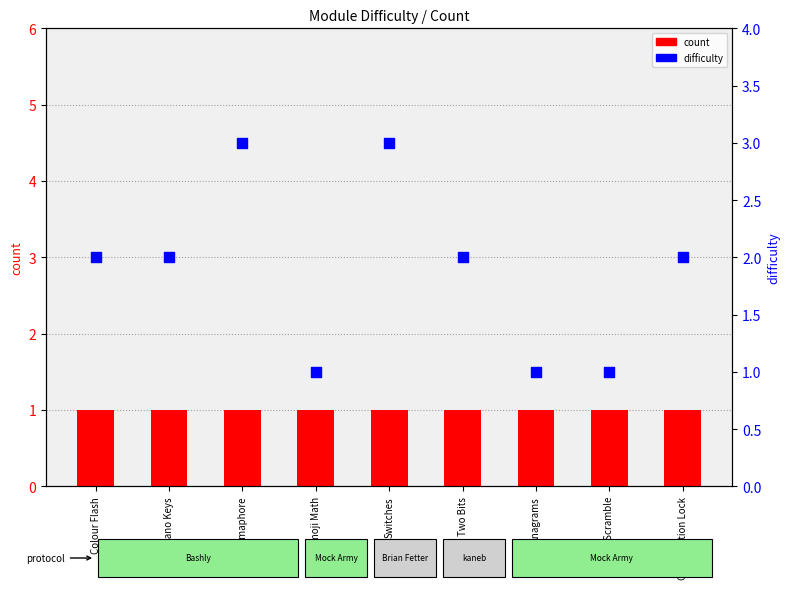

Which series has the largest total across all categories?

difficulty